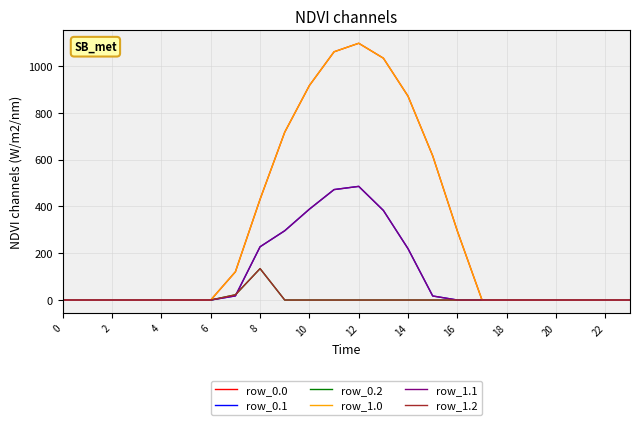

List the series in order of their peak value, highest first.

row_0.0, row_1.0, row_0.1, row_1.1, row_0.2, row_1.2